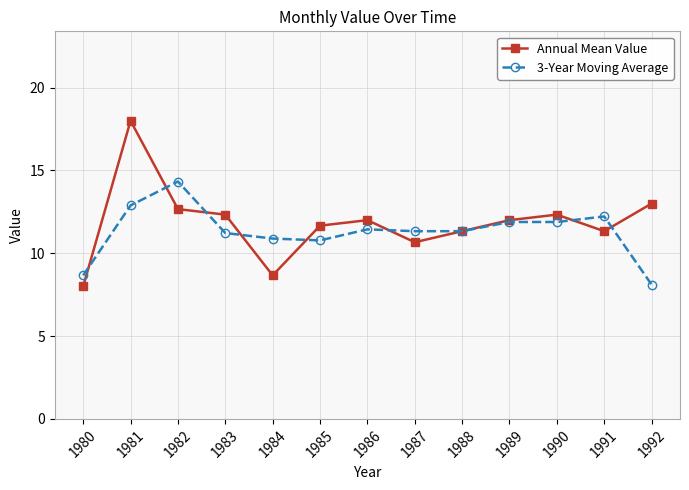

What is the value of the Annual Mean Value point at the 4th from the left?

12.3